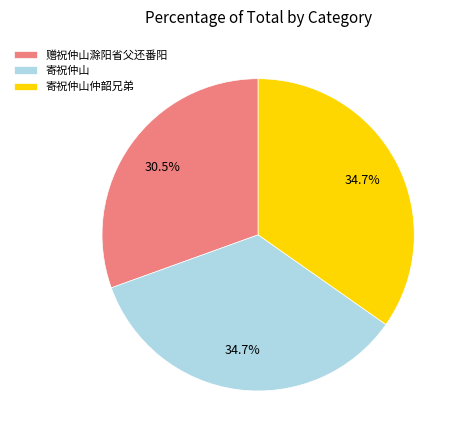

To the nearest percent, what percentage of the pie is 寄祝仲山仲韶兄弟?

35%